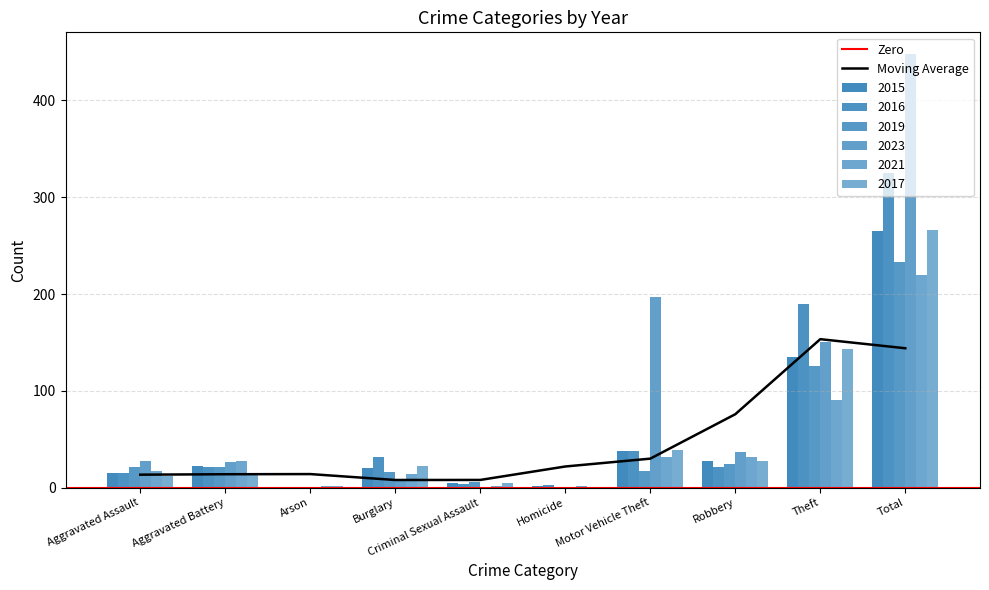

How many data points in 2015 are above 22?

4